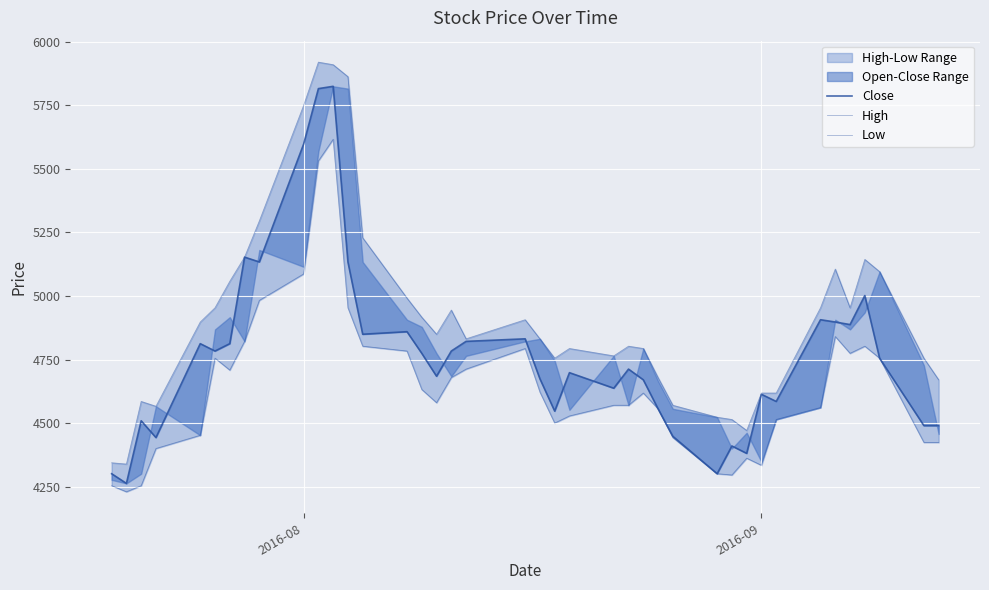

List the series in order of their overall mean, lowest first.

Low, Close, High